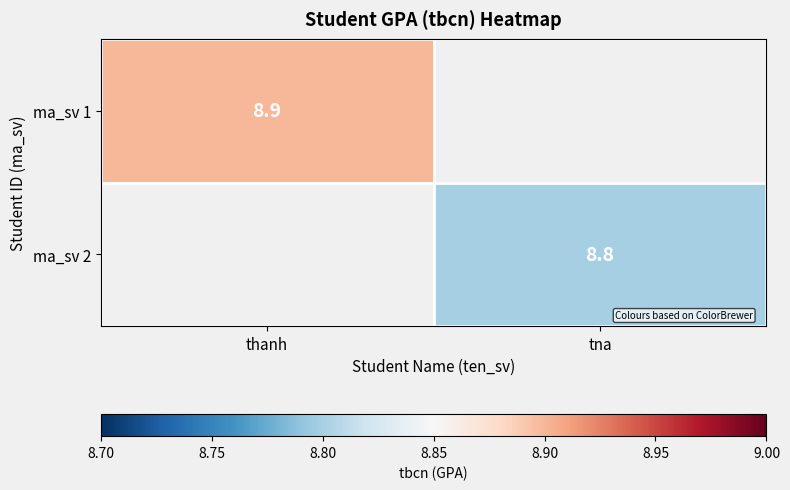

Is the value of ma_sv 1 at thanh greater than the value of ma_sv 2 at tna?

Yes